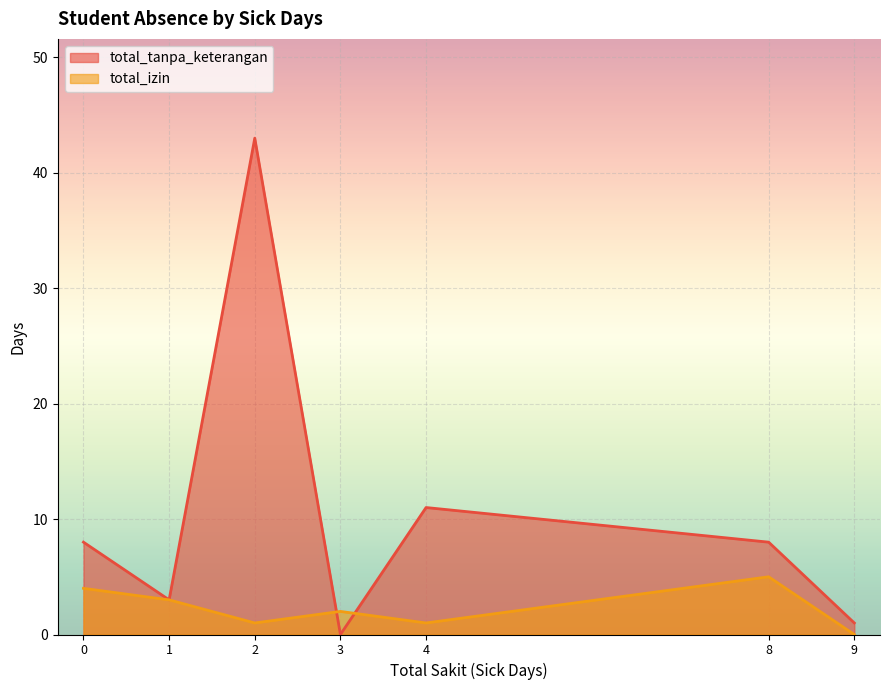

How many values in total_izin are above zero?

6